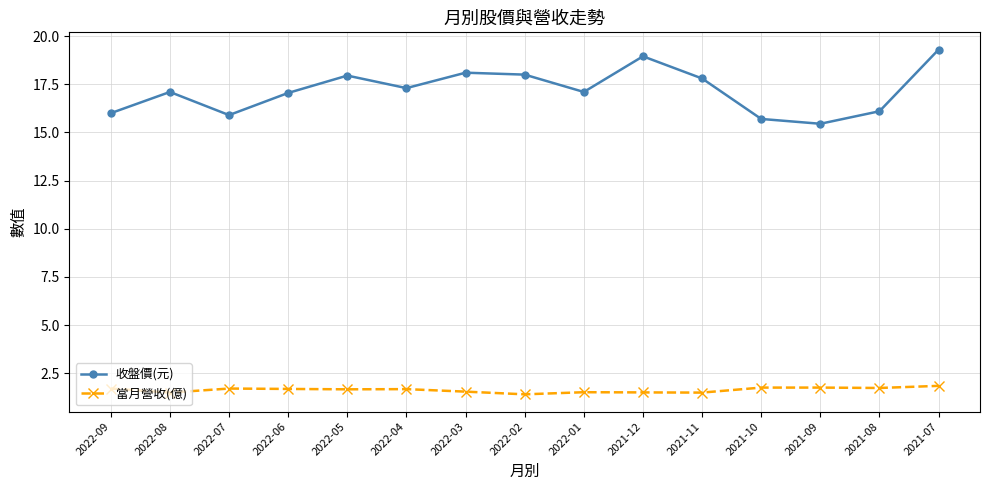

What are all the series names shown in the legend?

收盤價(元), 當月營收(億)